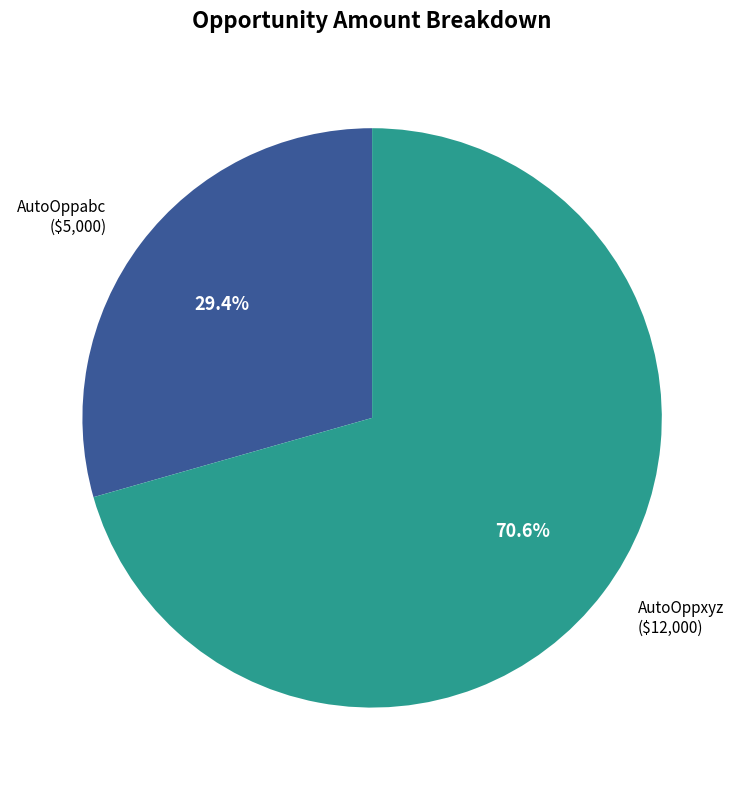

Is it true that AutoOppabc is 17% of the pie?

False